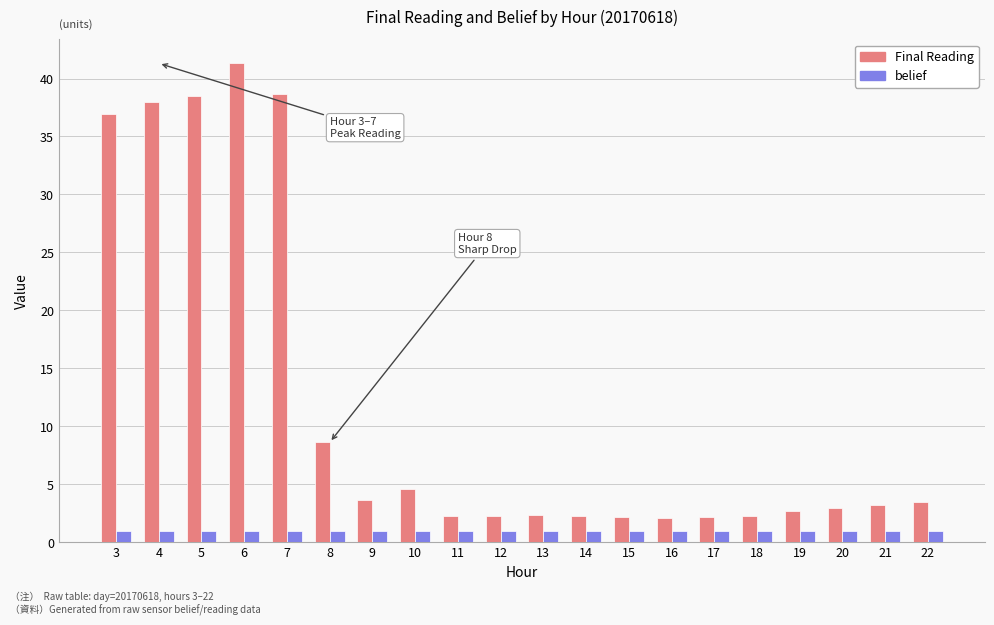

What are all the series names shown in the legend?

Final Reading, belief